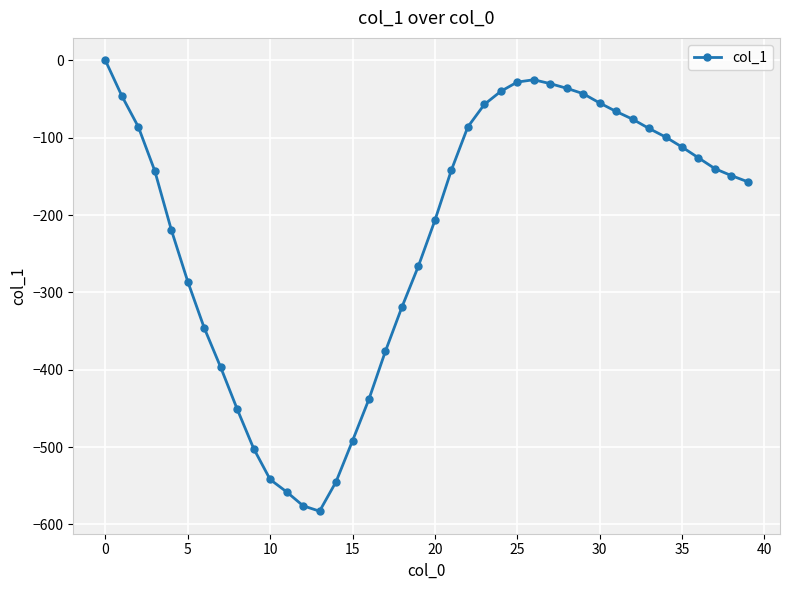

What is the smallest value displayed?

-583